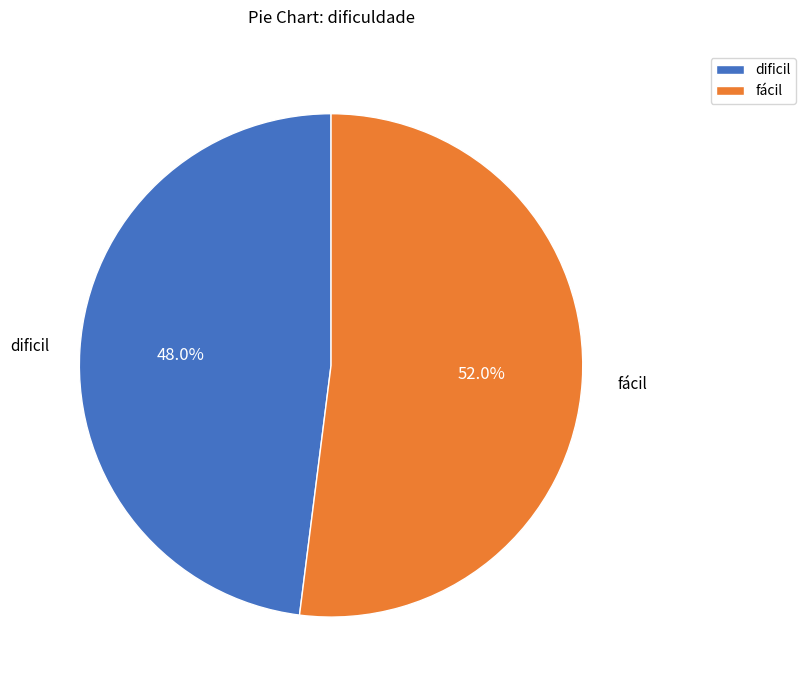

Which slice is the smallest?

dificil